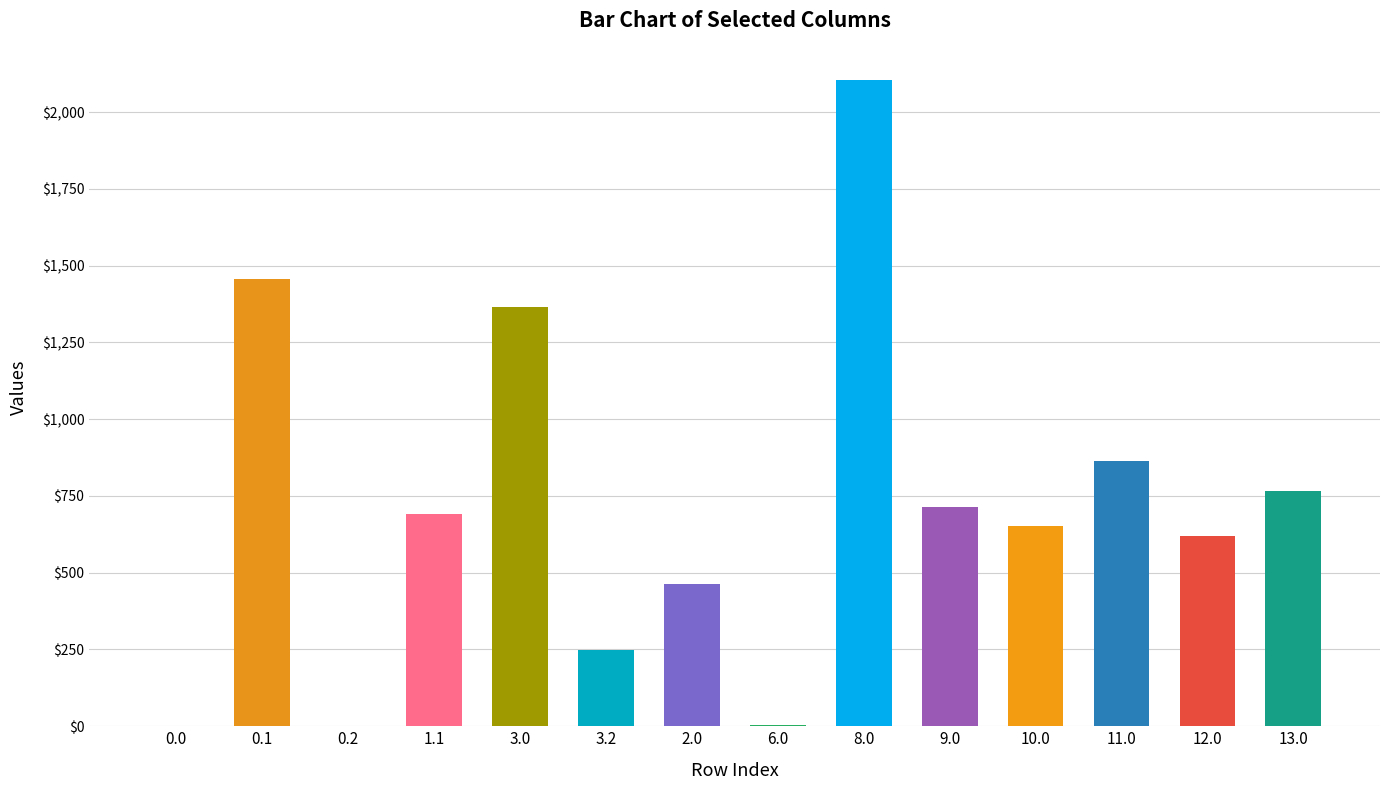

Which has a higher value, 3.0 or 10.0?

3.0